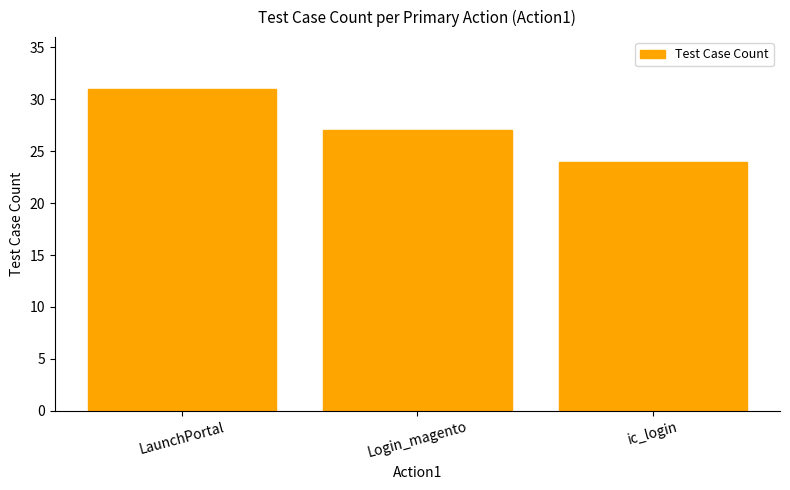

What is the sum of the values at LaunchPortal and Login_magento?

58